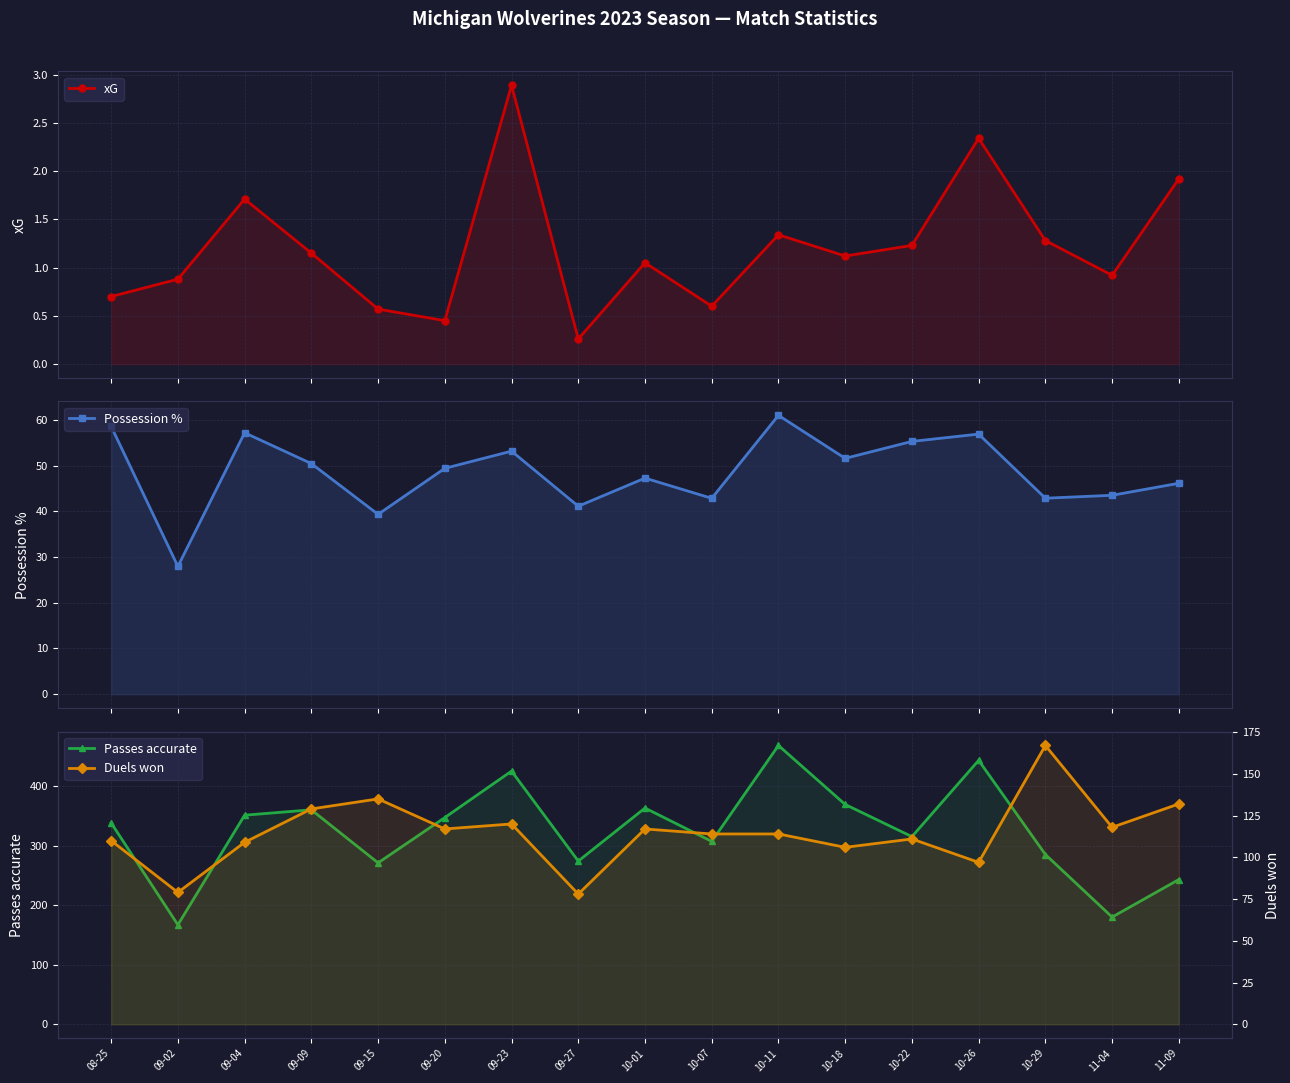

At which label is Duels won closest to 122?

09-23